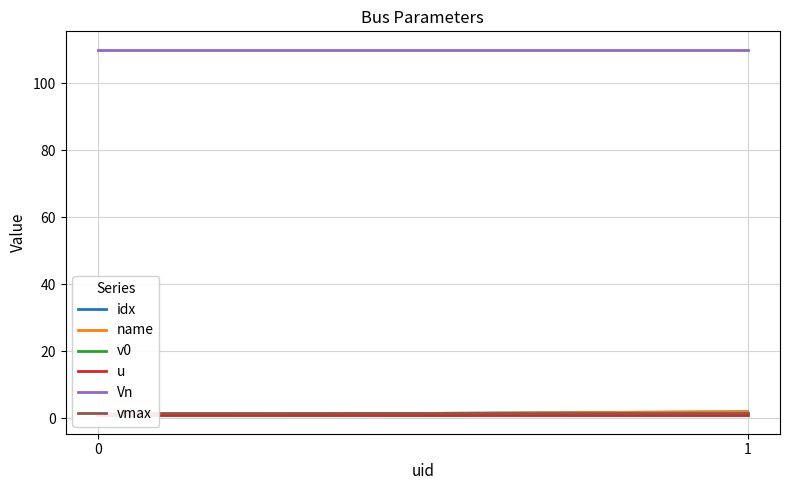

Which series changed the most between 0 and 1?

idx